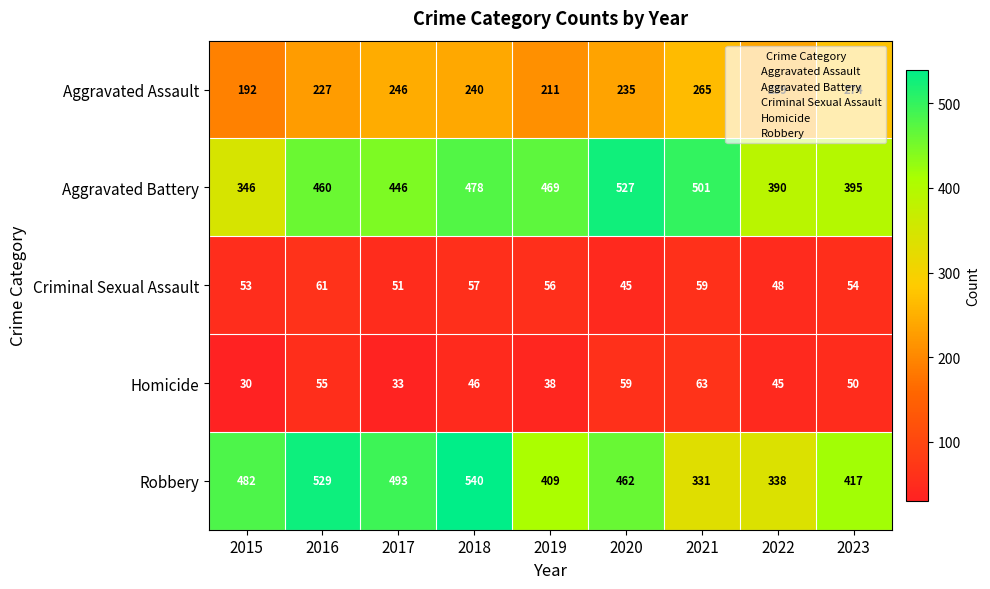

What is the difference between the maximum and minimum values in the Aggravated Battery series?

181